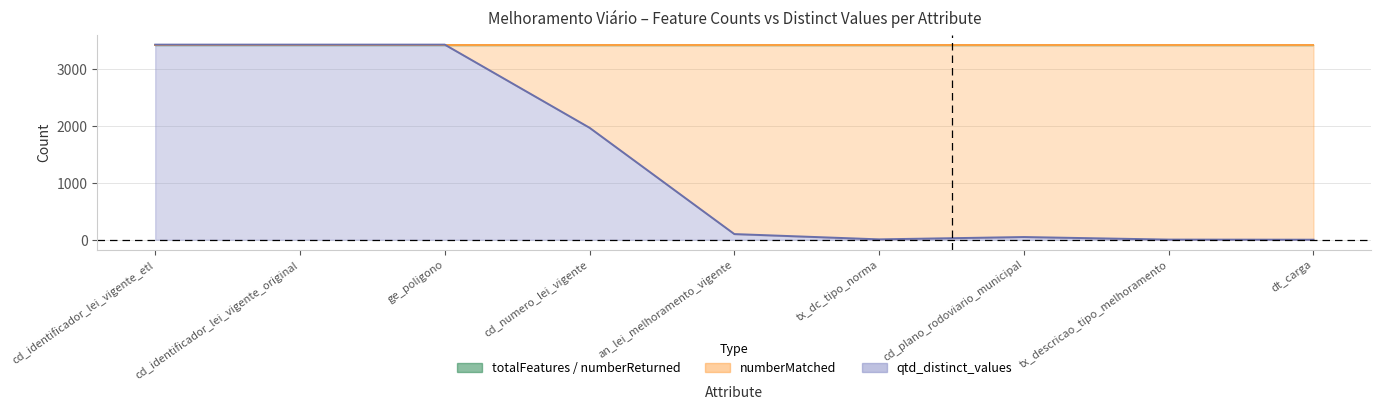

Where does the qtd_distinct_values series first go above 100?

cd_identificador_lei_vigente_etl